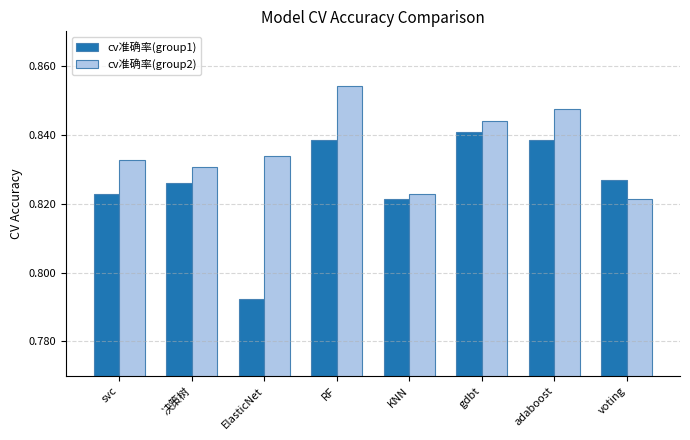

True or false: cv准确率(group1) has a value of 1.2 at KNN.

False